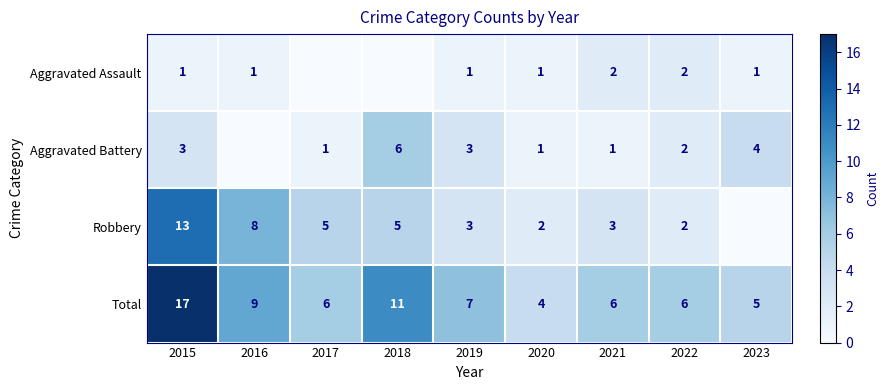

The Aggravated Battery series shows 2 at 2022. True or false?

True